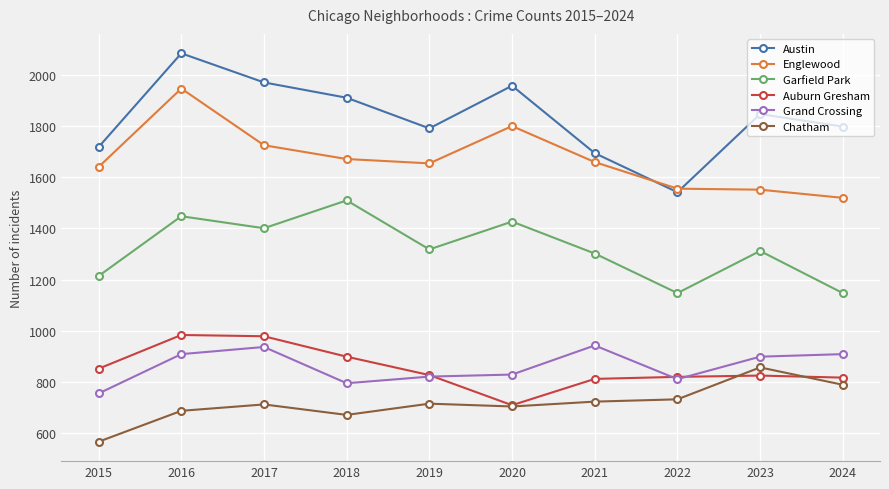

What is the total value across all series at 2019?

7125